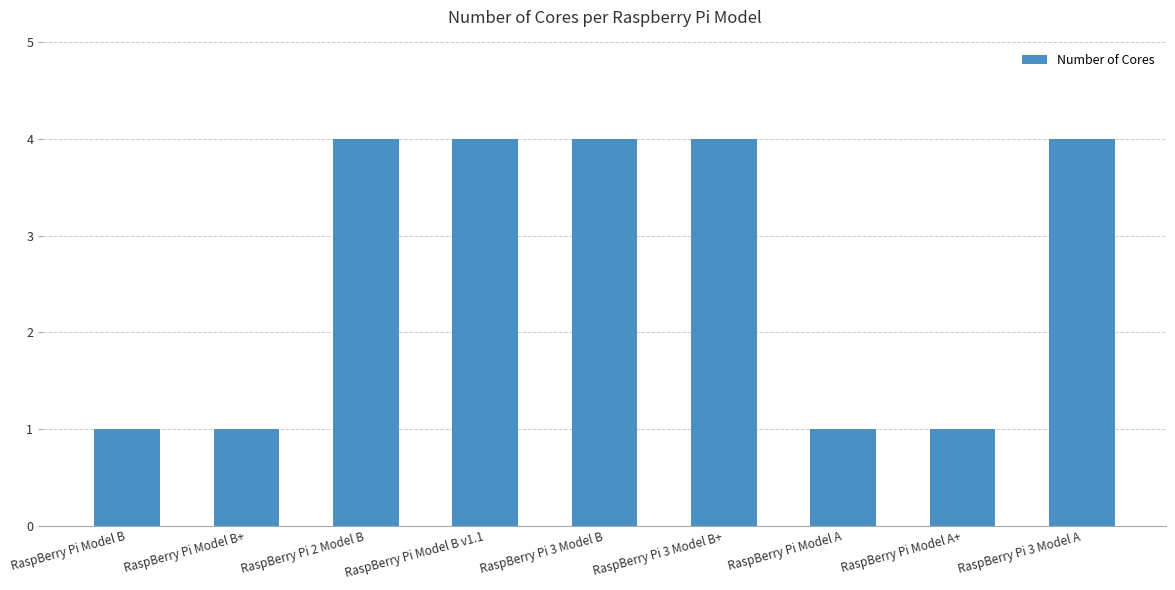

What is the sum of all values?

24